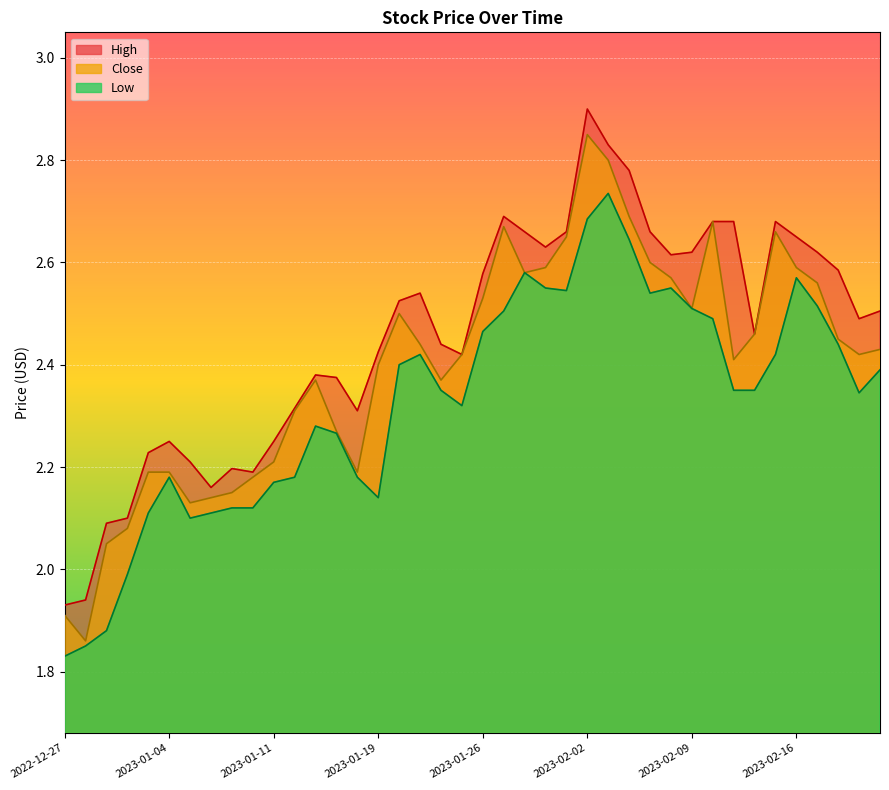

List the labels in order of High value, smallest first.

2022-12-27, 2022-12-28, 2022-12-29, 2022-12-30, 2023-01-06, 2023-01-10, 2023-01-09, 2023-01-05, 2023-01-03, 2023-01-04, 2023-01-11, 2023-01-18, 2023-01-12, 2023-01-17, 2023-01-13, 2023-01-25, 2023-01-19, 2023-01-24, 2023-02-14, 2023-02-22, 2023-02-23, 2023-01-20, 2023-01-23, 2023-01-26, 2023-02-21, 2023-02-08, 2023-02-09, 2023-02-17, 2023-01-31, 2023-02-16, 2023-01-30, 2023-02-01, 2023-02-07, 2023-02-10, 2023-02-13, 2023-02-15, 2023-01-27, 2023-02-06, 2023-02-03, 2023-02-02